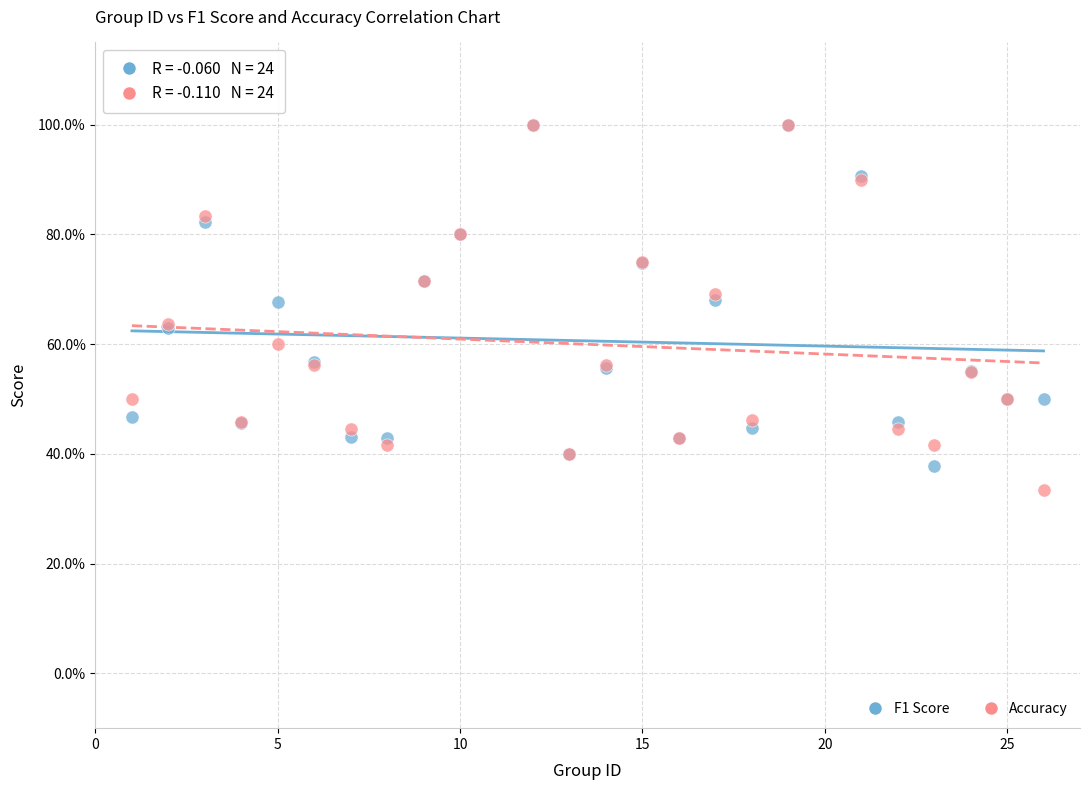

What are all the series names shown in the legend?

F1 Score, Accuracy